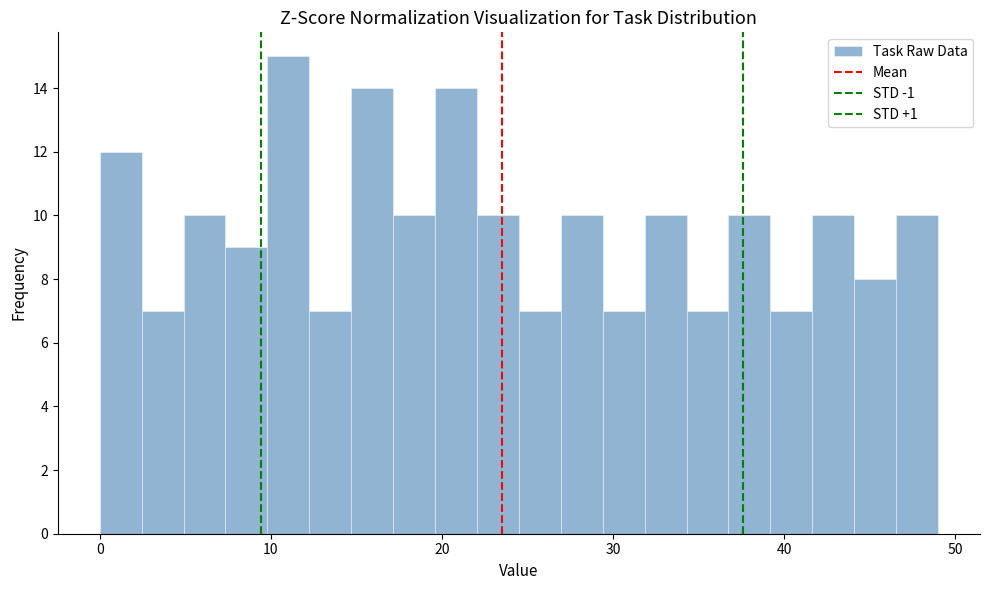

Around what value on the x-axis is the tallest bar? Give the approximate position of its centre, as read against the axis.

11